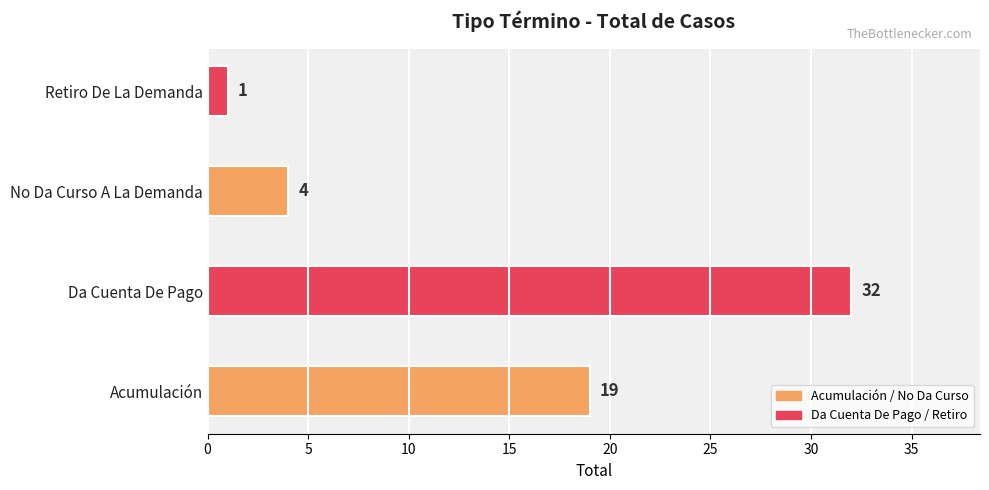

List the labels in order of value, largest first.

Da Cuenta De Pago, Acumulación, No Da Curso A La Demanda, Retiro De La Demanda